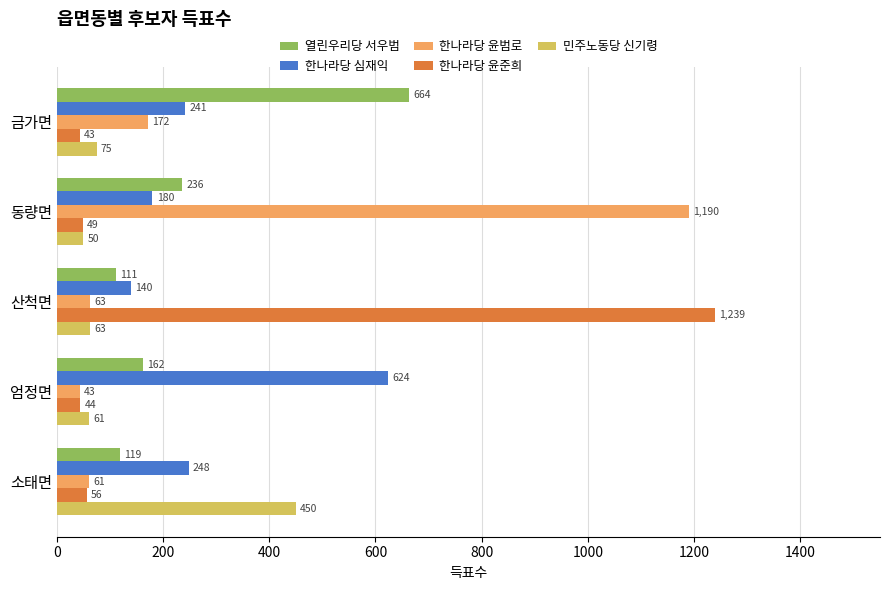

What is the approximate value of 민주노동당 신기령 at 금가면?

75